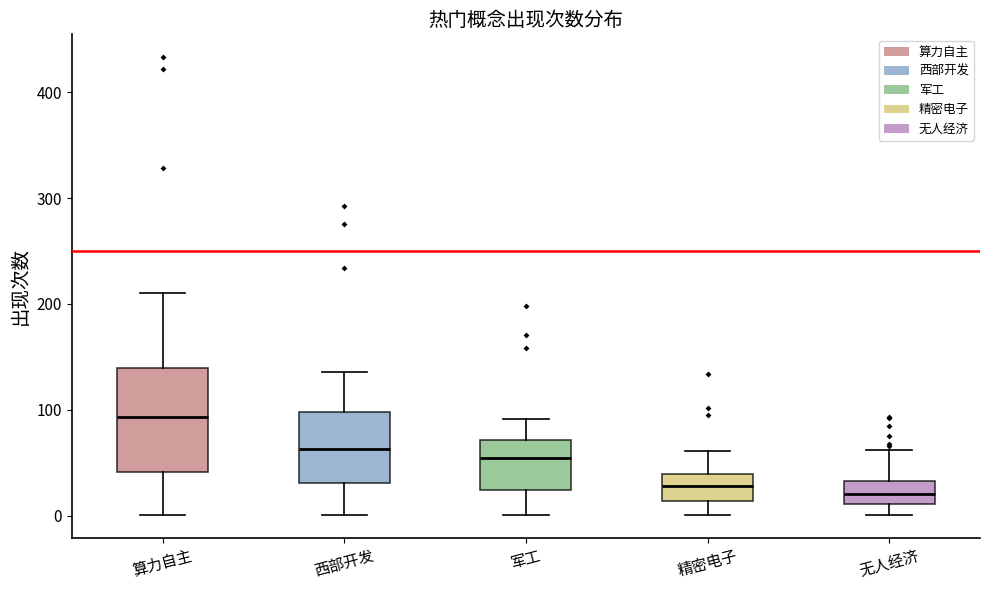

Reading left to right, transcribe this box plot: for each box, give where its median line is, the range the box spans, and where its two whiskers end, as read against the y-axis. The values are not printed on the chart, so give them approximately, as read against the axis.

算力自主: median 90, box 40 to 140, whiskers 0 to 210
西部开发: median 60, box 30 to 100, whiskers 0 to 140
军工: median 50, box 20 to 70, whiskers 0 to 90
精密电子: median 30, box 10 to 40, whiskers 0 to 60
无人经济: median 20, box 10 to 30, whiskers 0 to 60